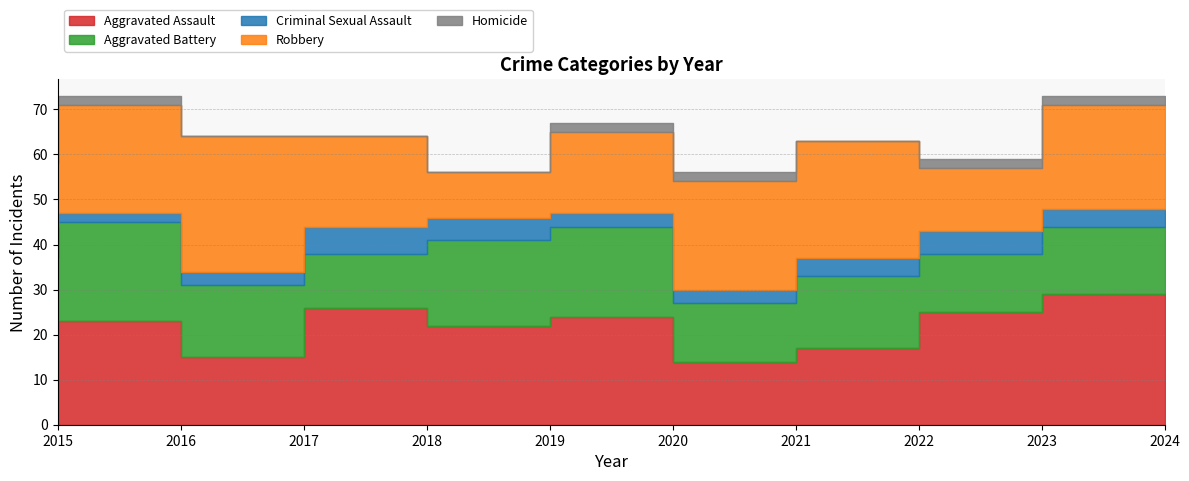

The value of Robbery at 2020 is 18. True or false?

True